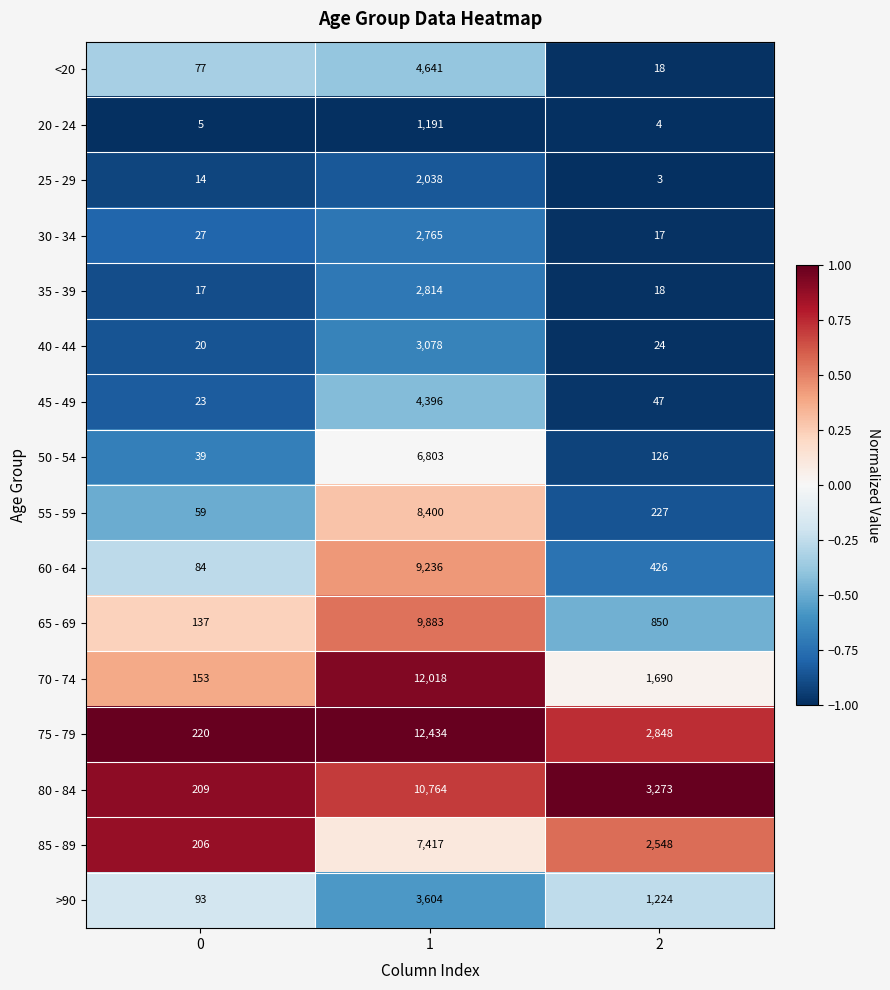

Is the value of >90 at 1 greater than the value of 35 - 39 at 1?

Yes